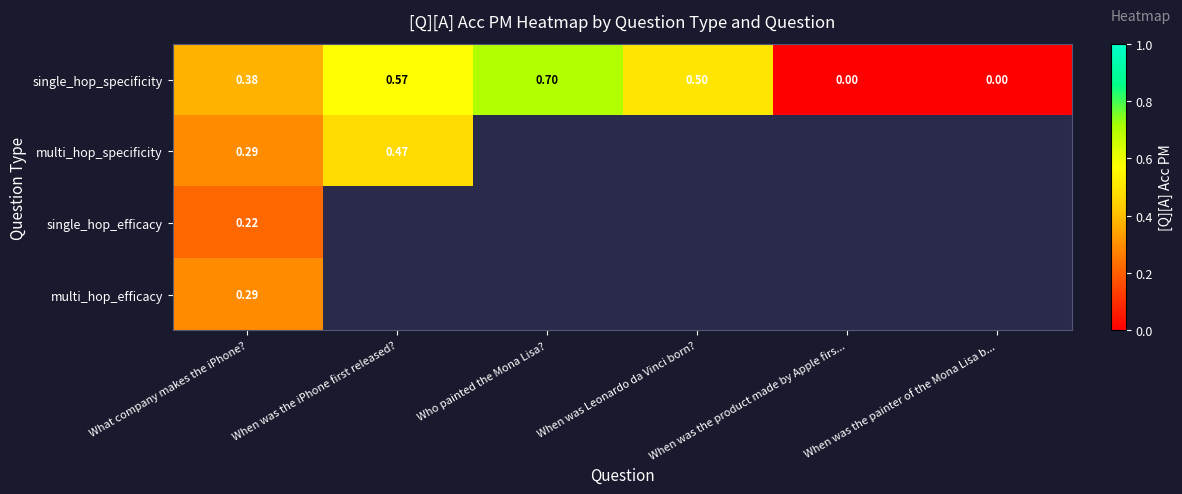

How many distinct data groups are displayed?

4